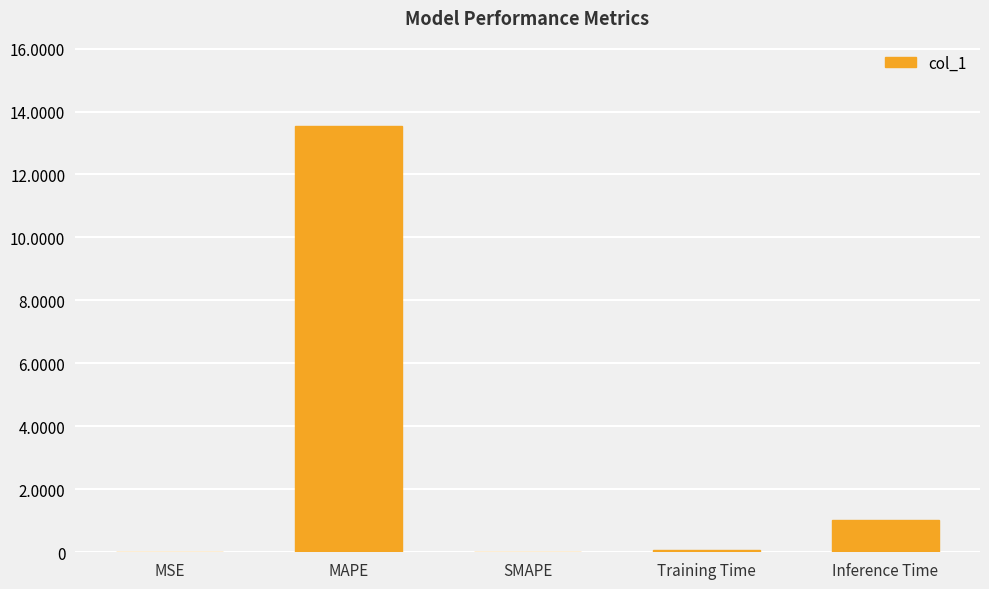

At which label is the value closest to 6?

Inference Time